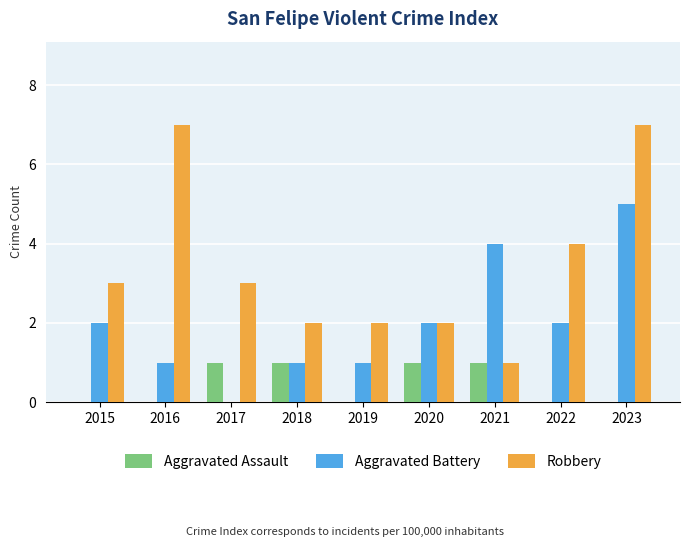

How many groups of bars are there?

9